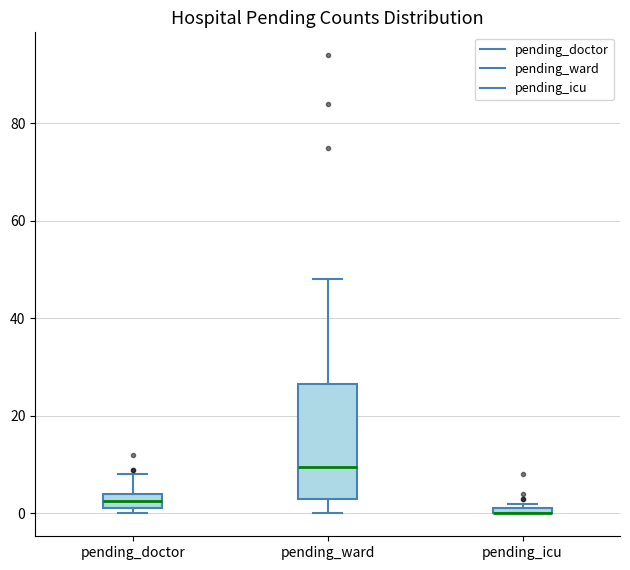

Comparing the boxes themselves (not the whiskers), which one is the tallest?

pending_ward